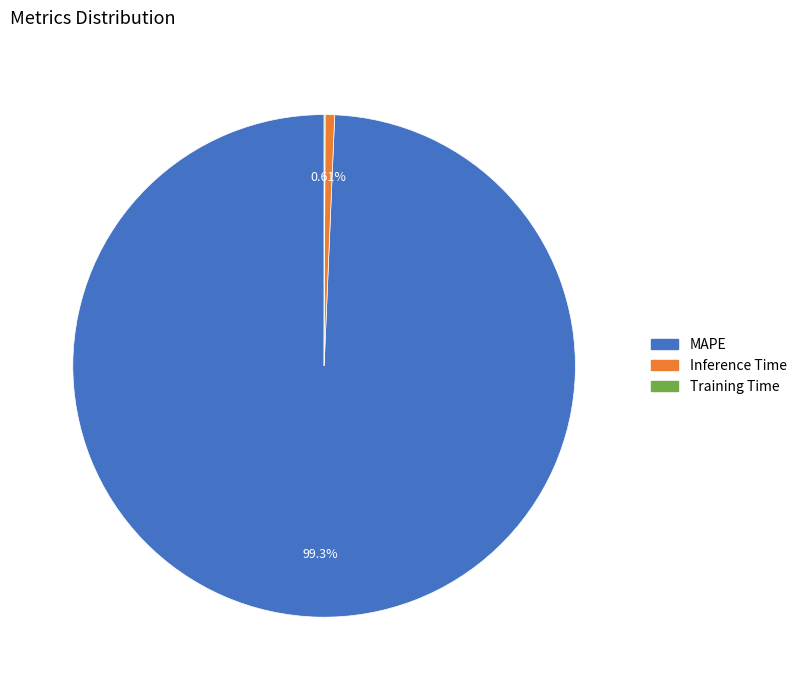

To the nearest percent, what is the difference between the largest and smallest slice percentages?

99%